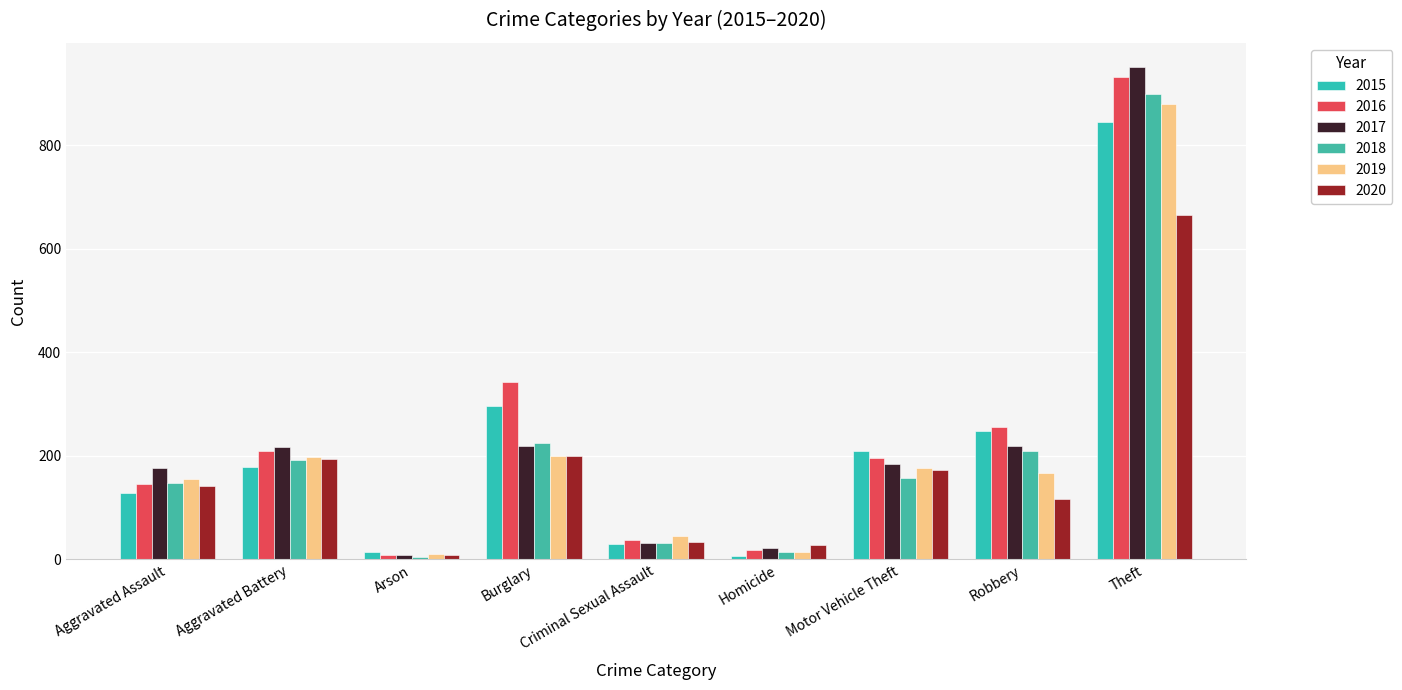

What is the average value of the 2018 series?

209